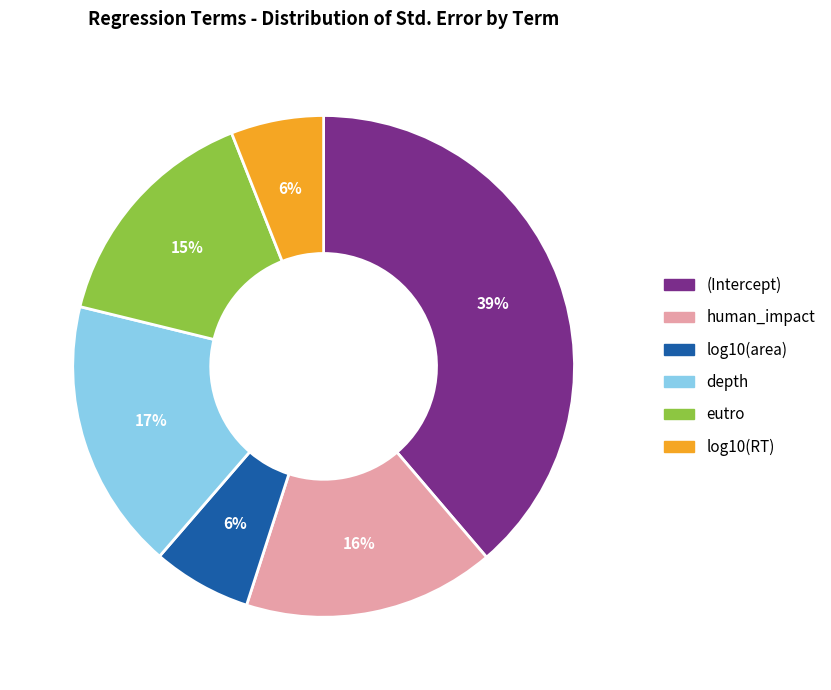

What is the largest slice in the pie chart?

(Intercept)